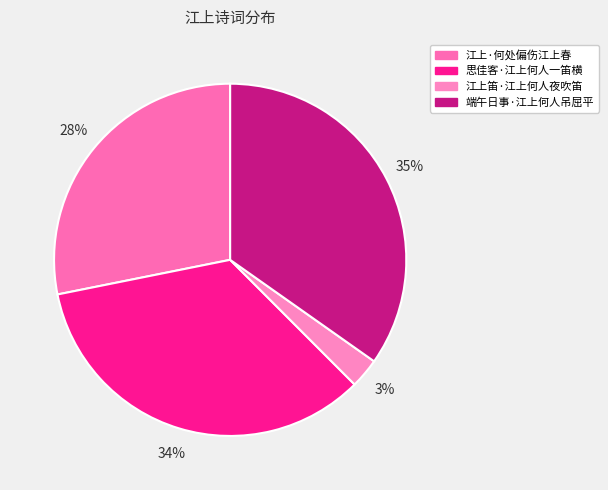

Is the sum of 江上·何处偏伤江上春 and 江上笛·江上何人夜吹笛 greater than half?

No